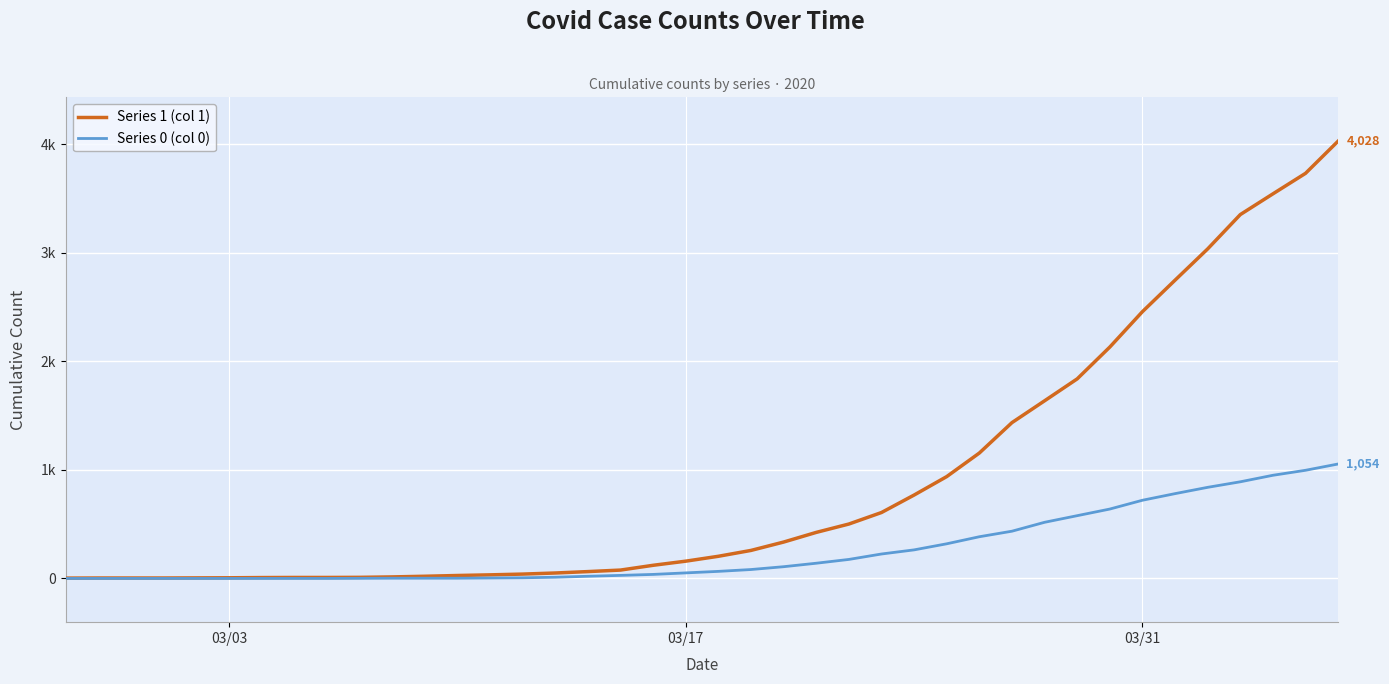

Does the chart display data point markers on the line(s)?

No